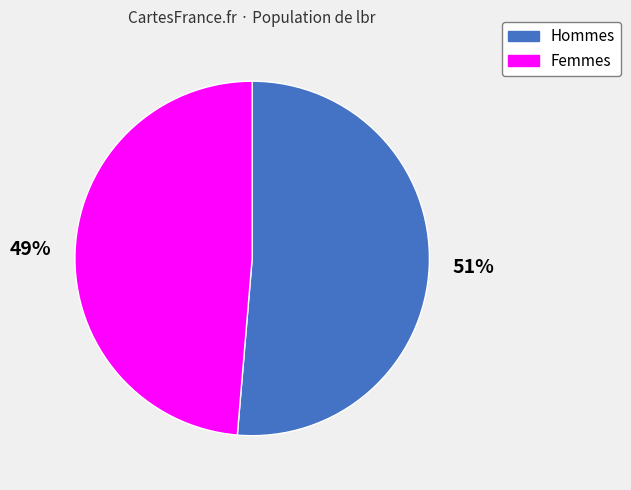

Is there any slice that represents more than half of the pie?

Yes